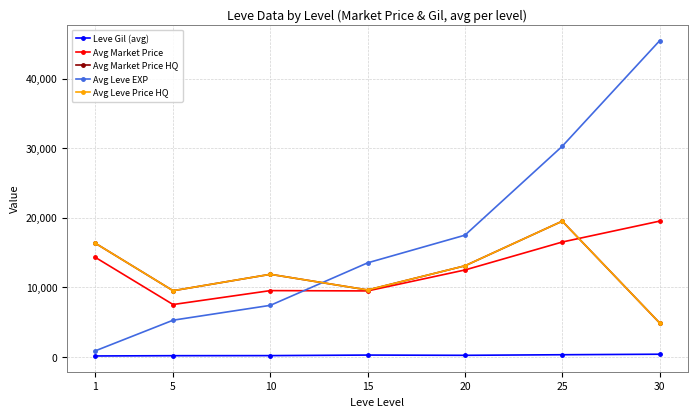

Does the chart have visible grid lines?

Yes